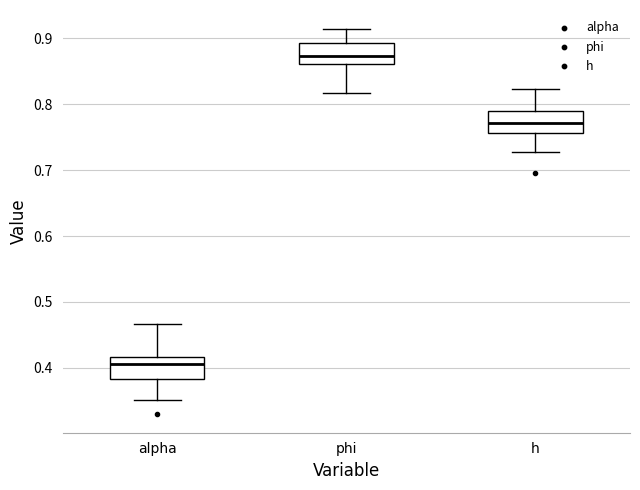

Reading left to right, transcribe this box plot: for each box, give where its median line is, the range the box spans, and where its two whiskers end, as read against the y-axis. The values are not printed on the chart, so give them approximately, as read against the axis.

alpha: median 0.41, box 0.38 to 0.42, whiskers 0.35 to 0.47
phi: median 0.87, box 0.86 to 0.89, whiskers 0.82 to 0.91
h: median 0.77, box 0.76 to 0.79, whiskers 0.73 to 0.82